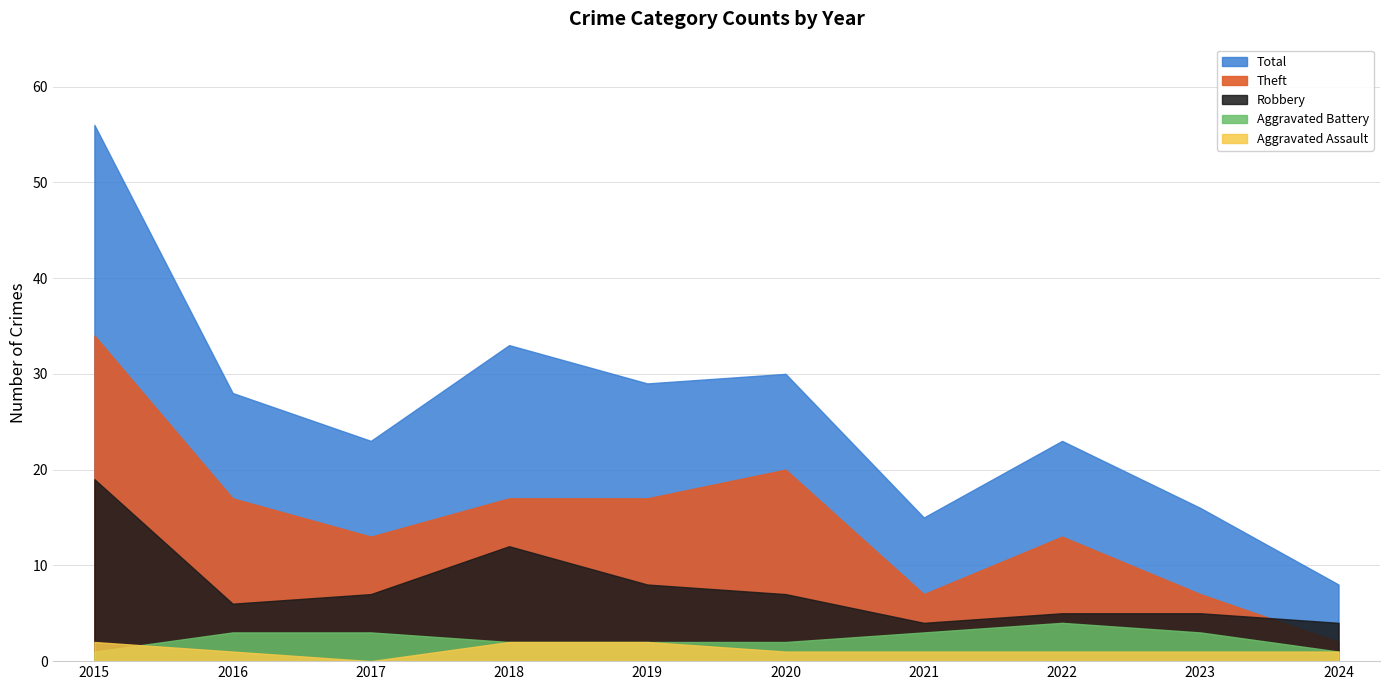

Which series has the largest total across all categories?

Total